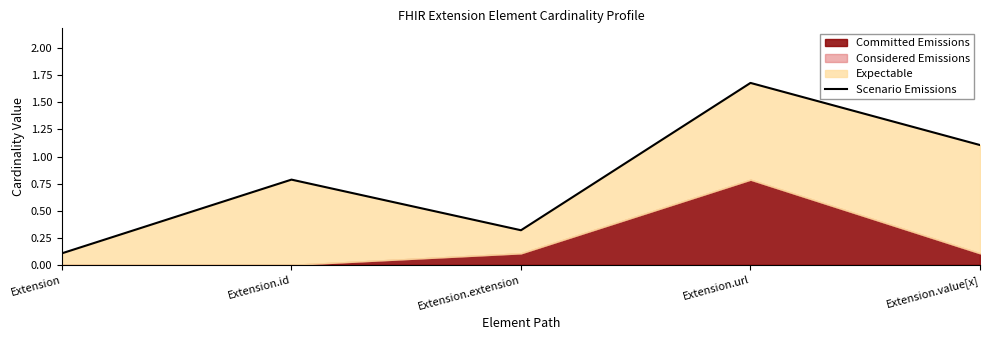

What is the label of the 2nd point from the left?

Extension.id